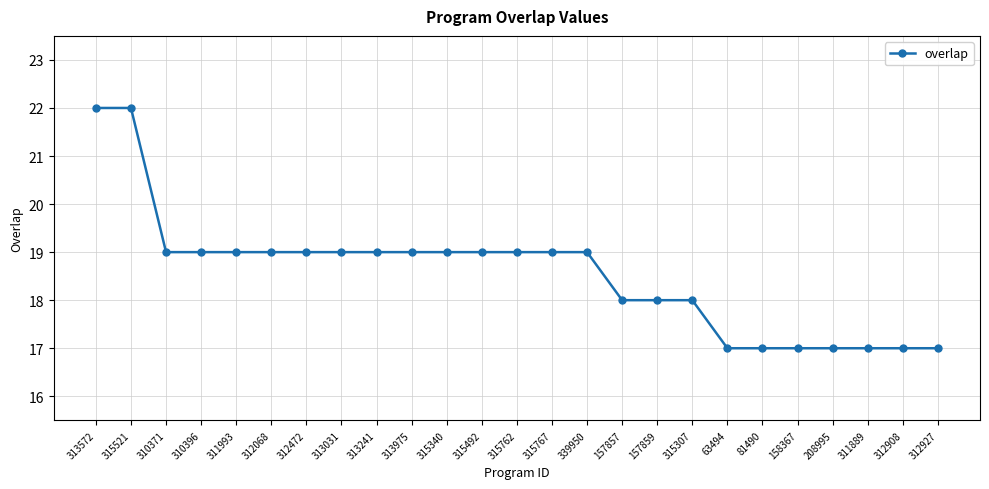

Count the number of categories in the chart.

25